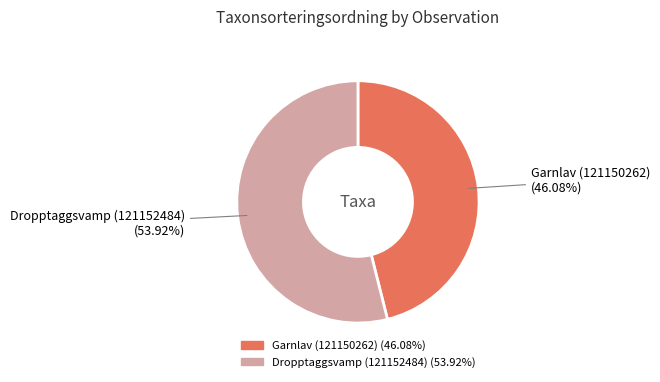

What percentage is the Dropptaggsvamp (121152484) slice, to the nearest percent?

54%